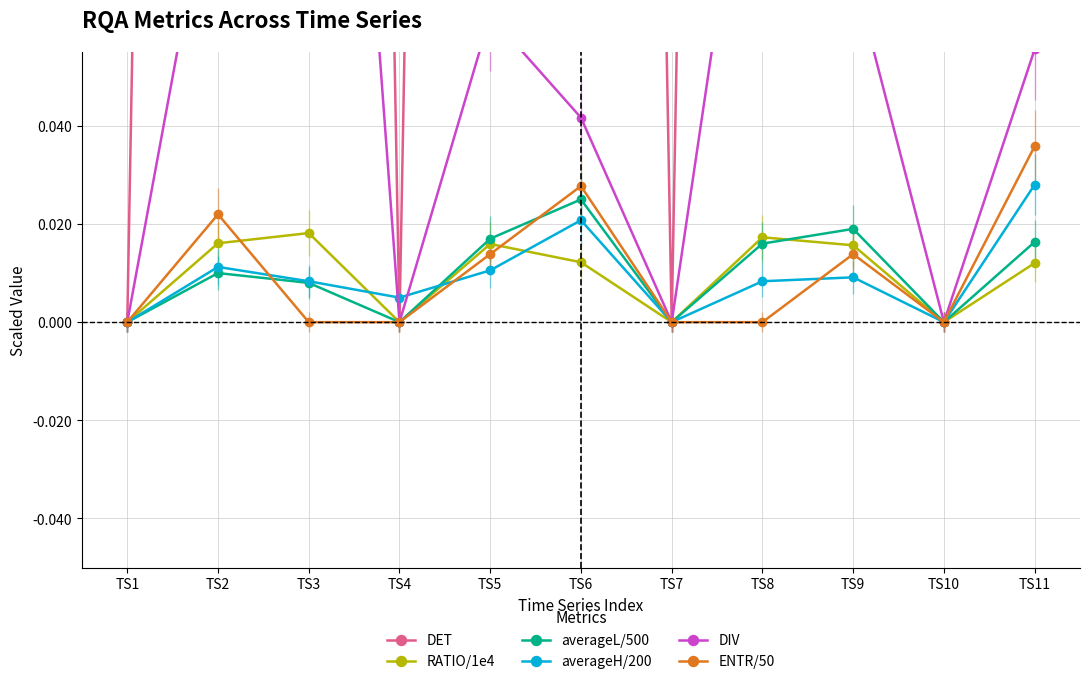

Between TS1 and TS7, which series saw the biggest shift?

DET